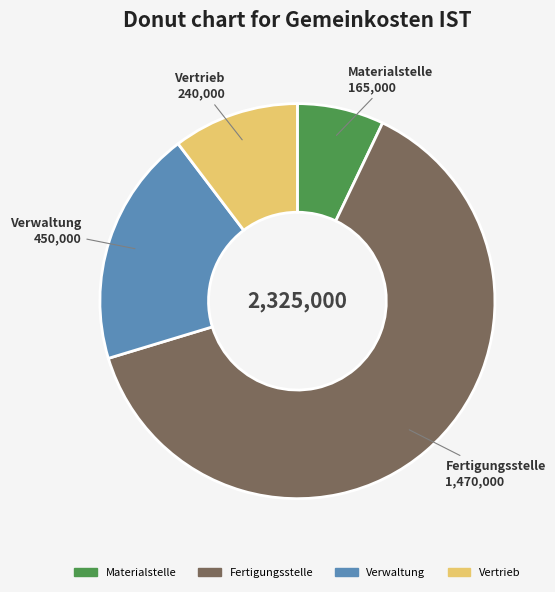

What is the majority slice?

Fertigungsstelle